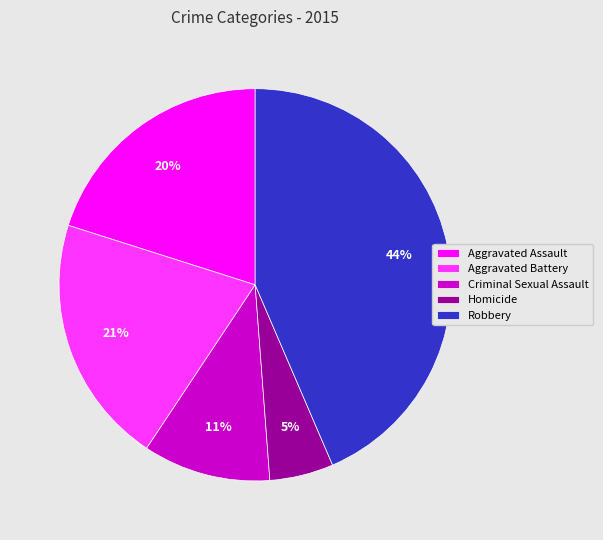

Does any single category account for the majority?

No